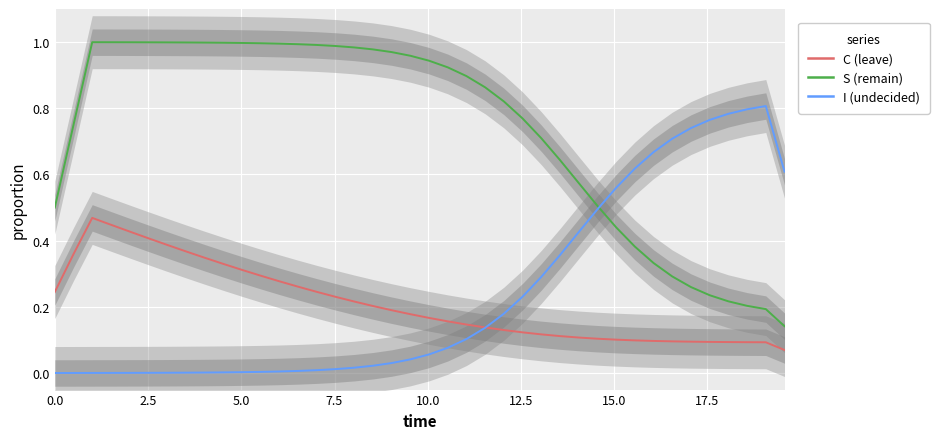

Reading left to right, list all the values displayed in this chart.

S (Susceptible): 0.5	0.7	1.0	1.0	1.0	1.0	1.0	1.0	1.0	1.0	1.0	1.0	1.0	1.0	1.0	1.0	1.0	1.0	1.0	1.0	0.9	0.9	0.9	0.9	0.8	0.8	0.7	0.6	0.6	0.5	0.4	0.4	0.3	0.3	0.3	0.2	0.2	0.2	0.2	0.1
C (Cumulative): 0.2	0.4	0.5	0.4	0.4	0.4	0.4	0.4	0.3	0.3	0.3	0.3	0.3	0.3	0.2	0.2	0.2	0.2	0.2	0.2	0.2	0.2	0.1	0.1	0.1	0.1	0.1	0.1	0.1	0.1	0.1	0.1	0.1	0.1	0.1	0.1	0.1	0.1	0.1	0.1
I (Infected): 0.0	0.0	0.0	0.0	0.0	0.0	0.0	0.0	0.0	0.0	0.0	0.0	0.0	0.0	0.0	0.0	0.0	0.0	0.0	0.0	0.1	0.1	0.1	0.1	0.2	0.2	0.3	0.4	0.4	0.5	0.6	0.6	0.7	0.7	0.7	0.8	0.8	0.8	0.8	0.6